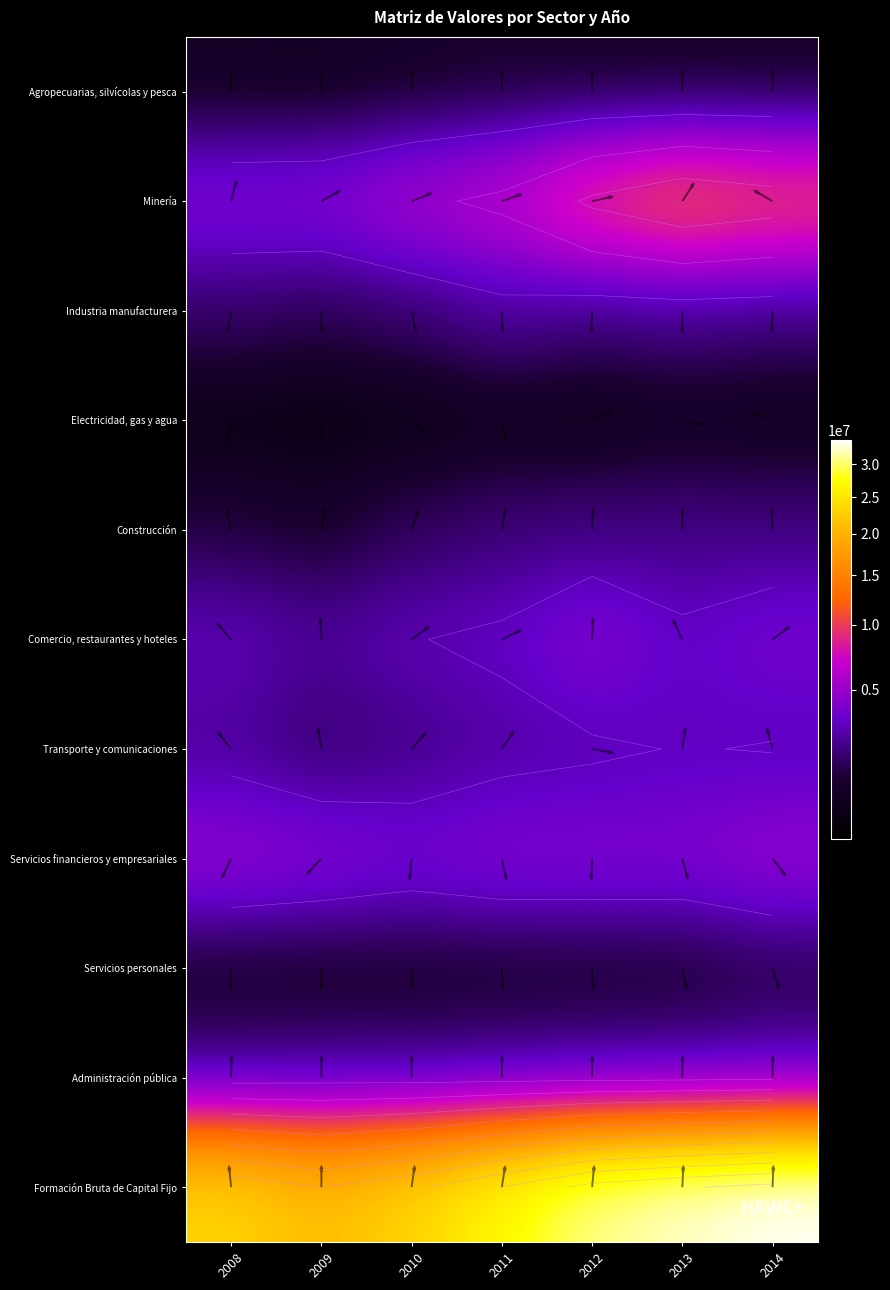

Which series has the largest range (max minus min)?

Formación Bruta de Capital Fijo